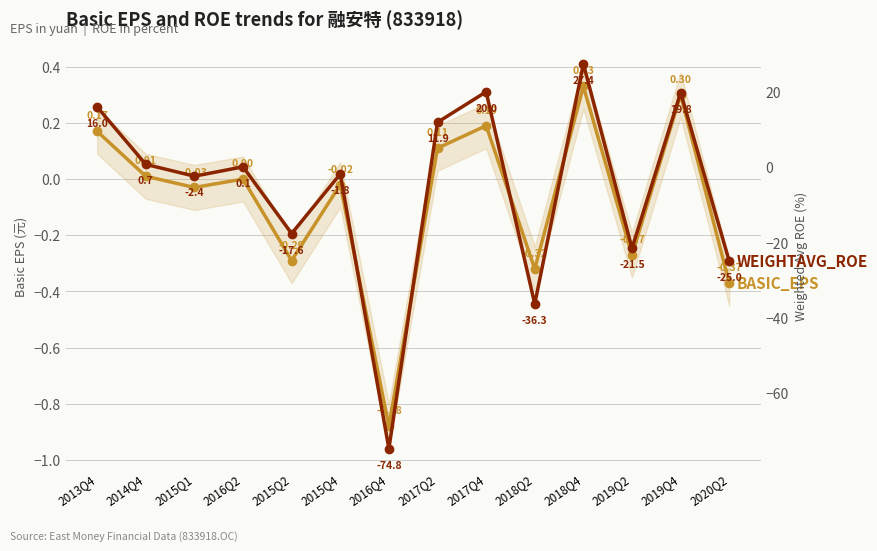

How many negative values does the WEIGHTAVG_ROE series have?

7